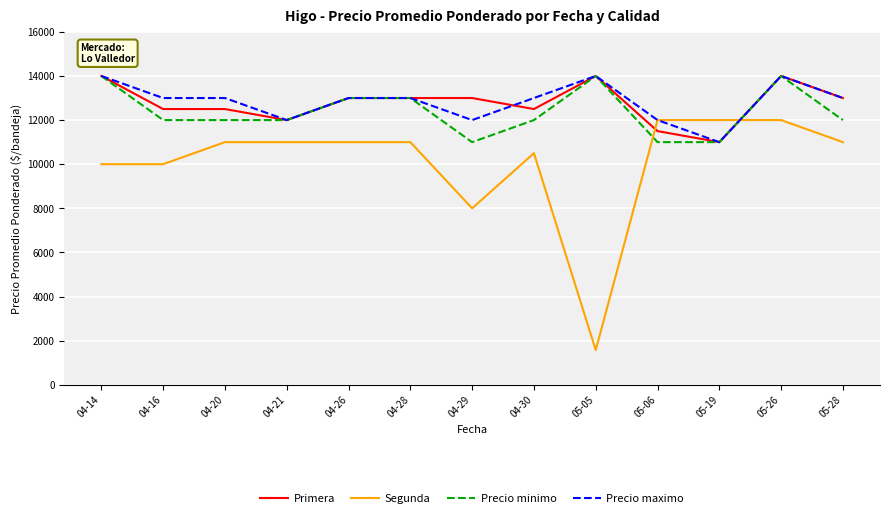

Between 04-30 and 05-06, which series saw the biggest shift?

Segunda